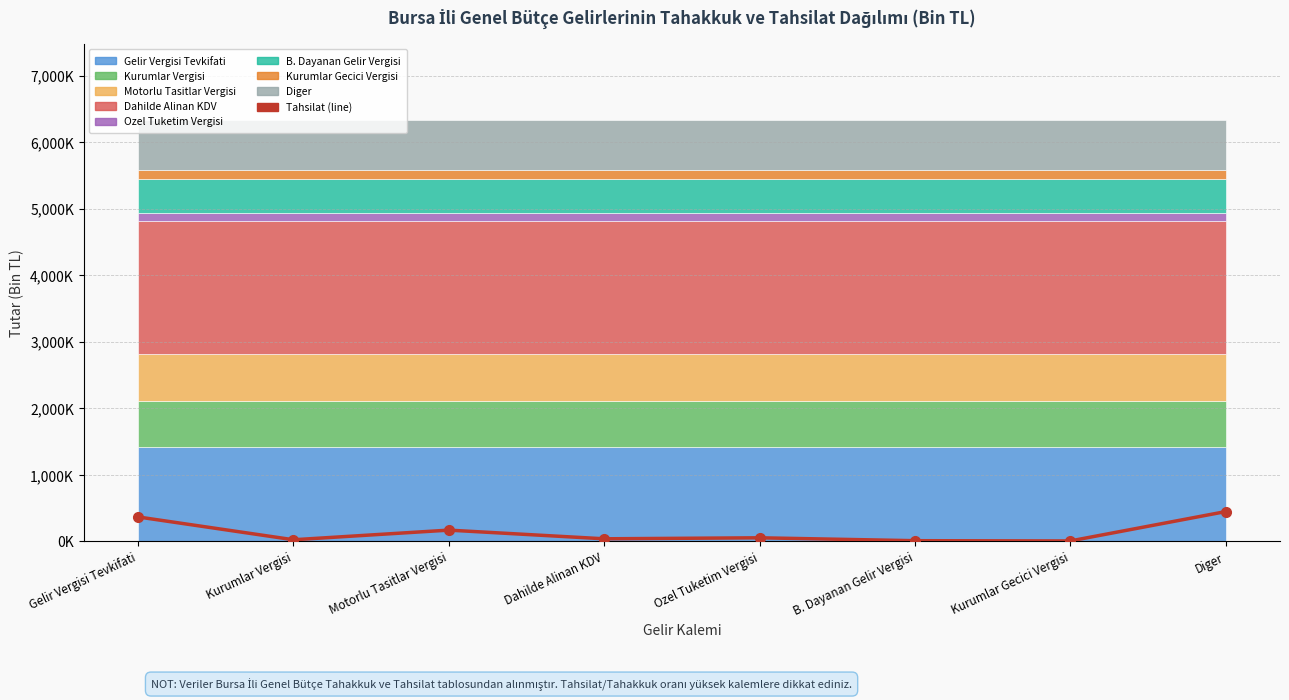

How many lines are shown in the chart?

1